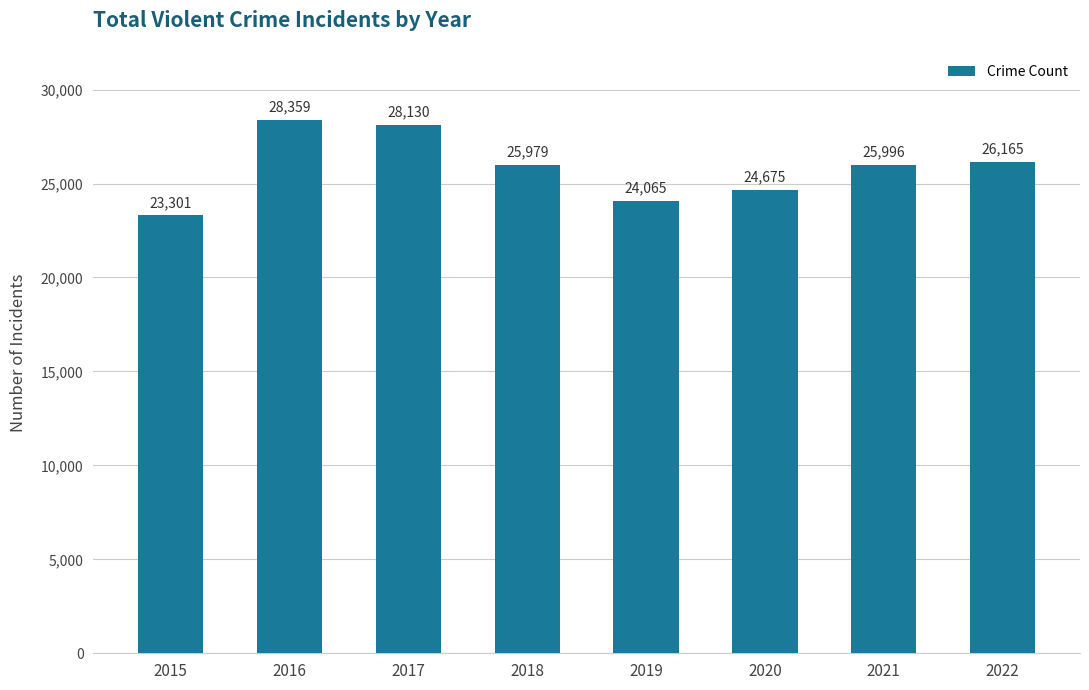

Are the bars horizontal?

No